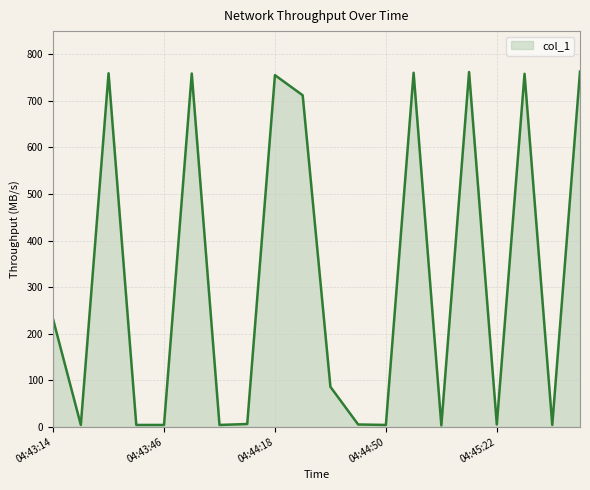

What is the difference between the maximum and minimum values?

760.1